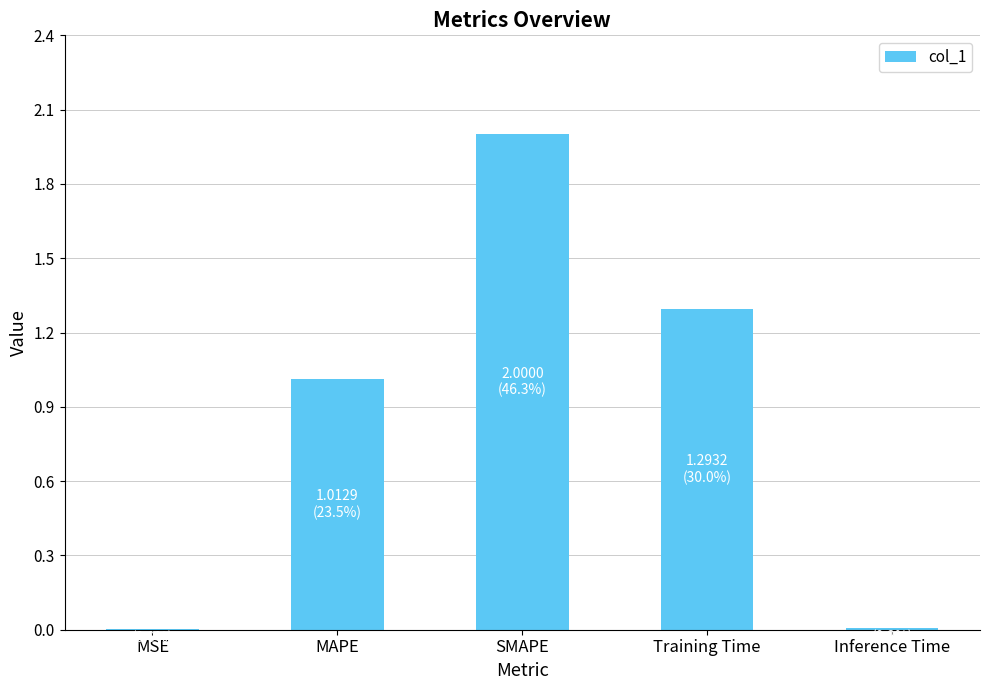

Is it true that the value at Training Time is 1.3?

True